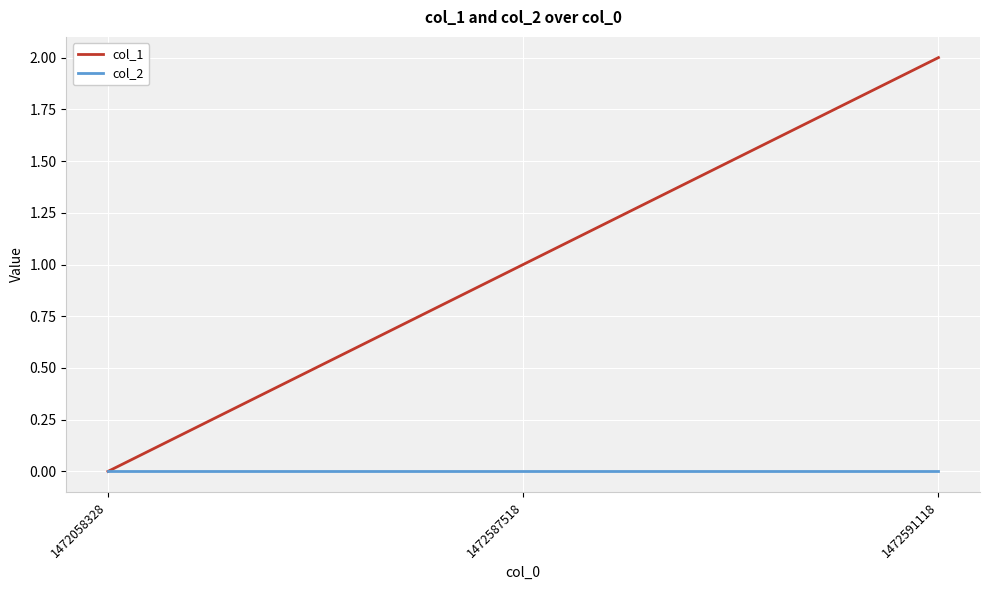

Which series has the widest spread of values?

col_1